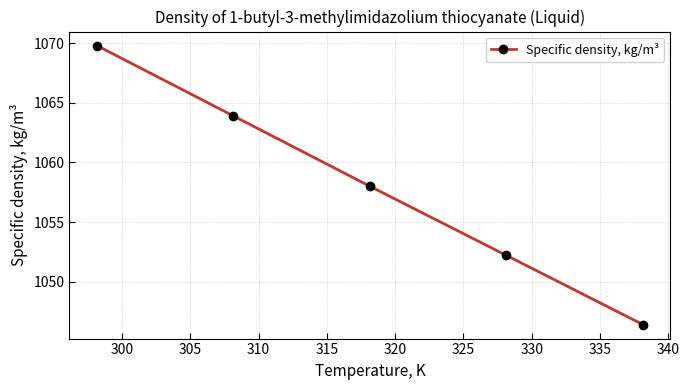

What is the value of the 3rd point from the left?

1058.0